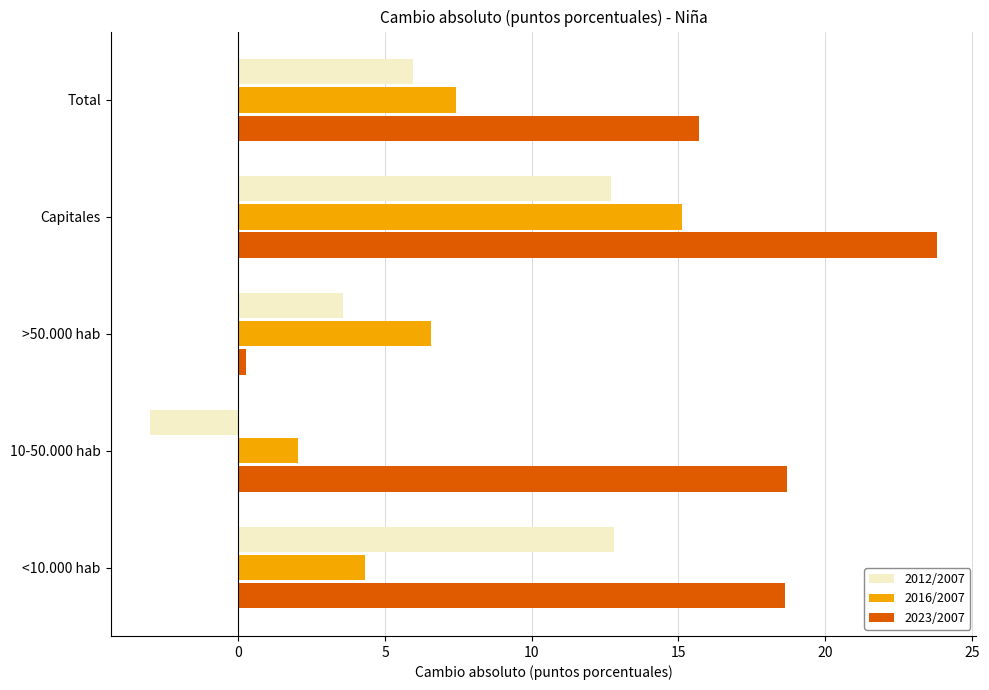

What are all the series names shown in the legend?

2012/2007, 2016/2007, 2023/2007